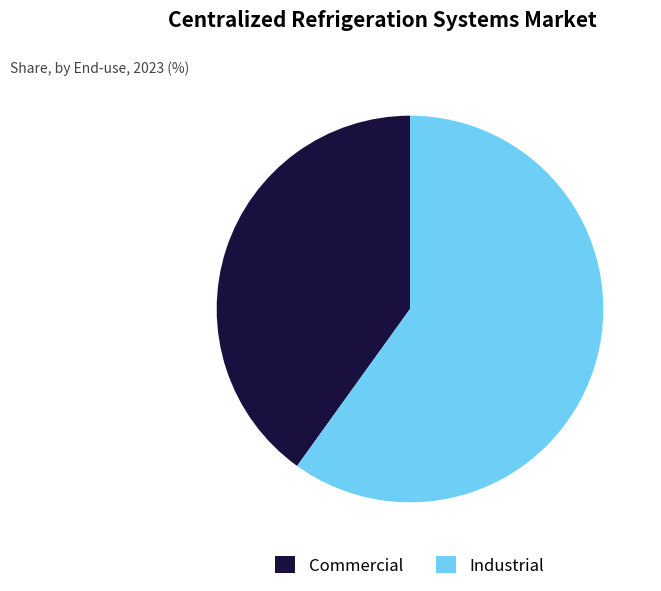

Between Commercial and Industrial, which is larger?

Industrial